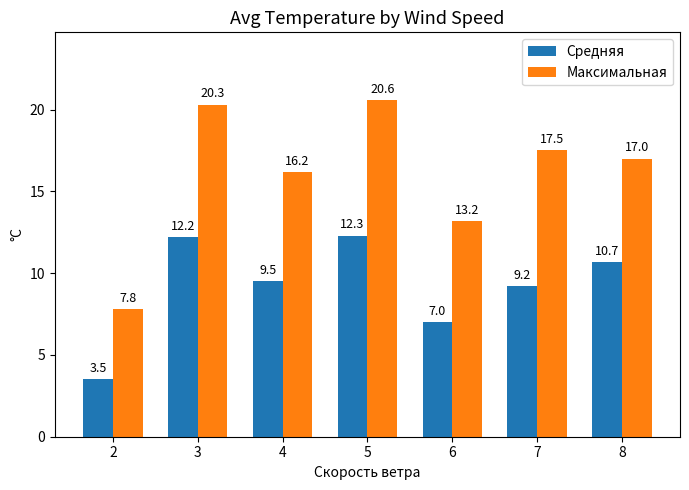

List the labels in order of Максимальная value, largest first.

5, 3, 7, 8, 4, 6, 2